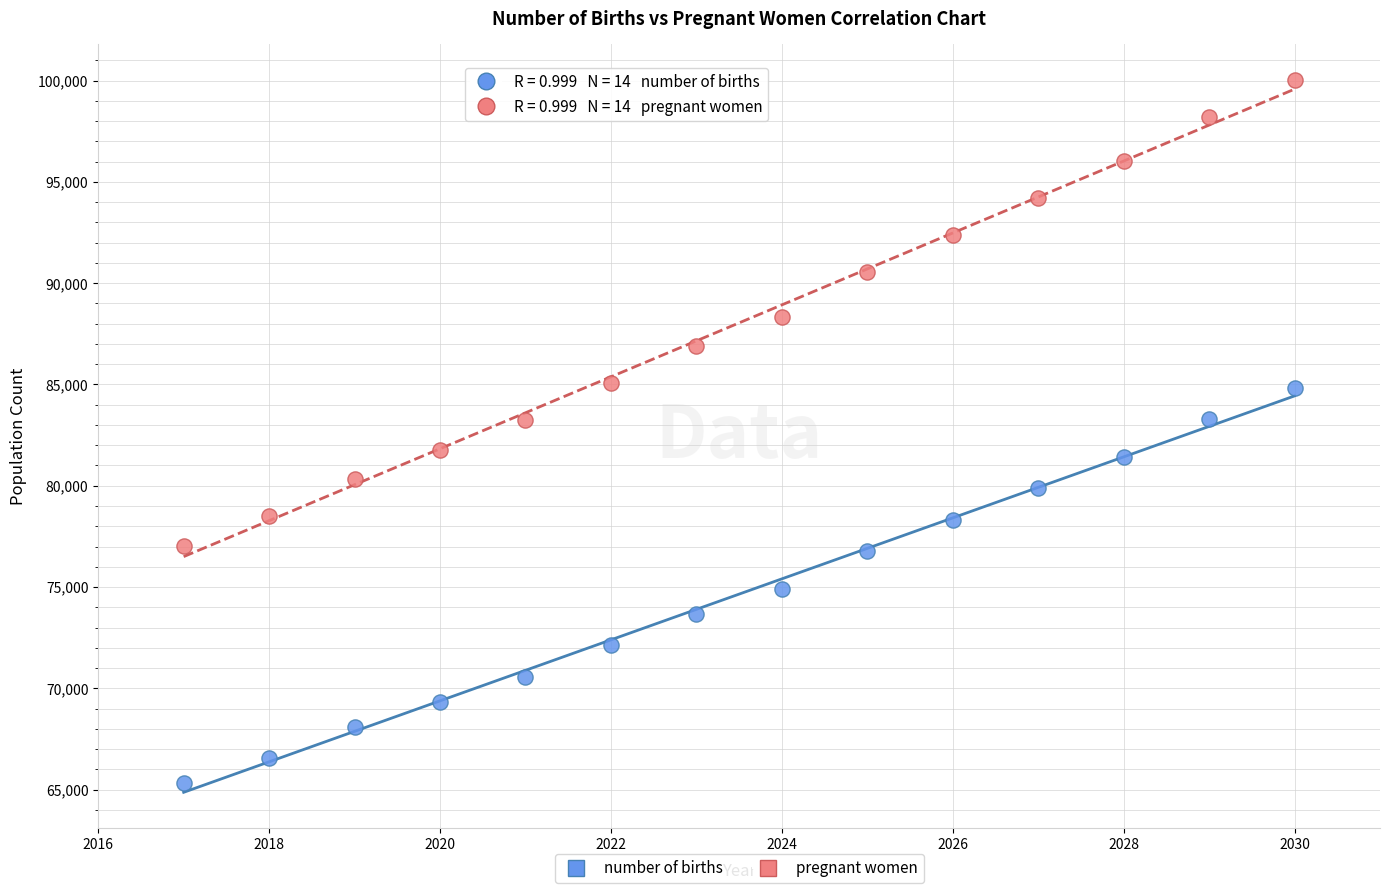

Across all data points, what is the range of X values (max minus min)?

13.0